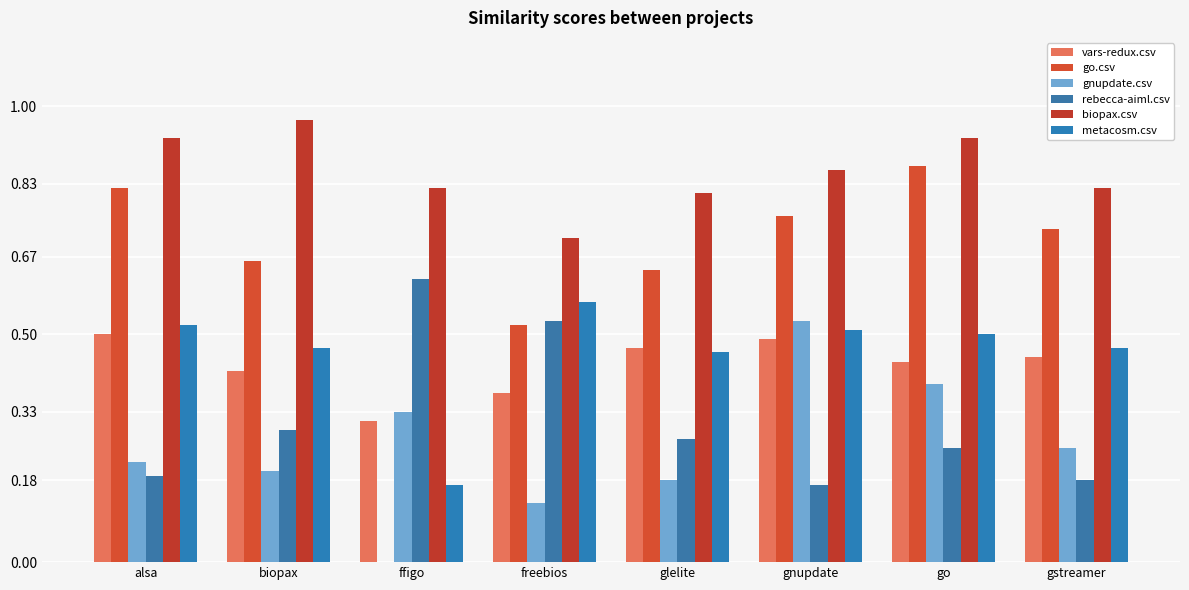

What is the label of the 2nd bar from the right?

go